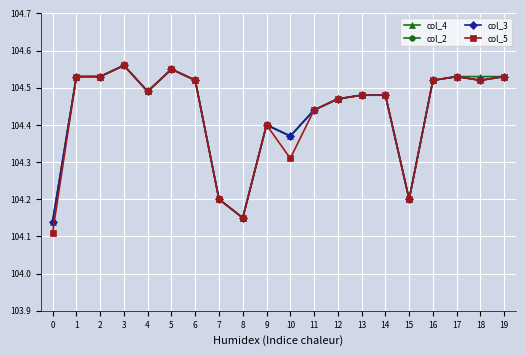

Does the chart have visible grid lines?

Yes